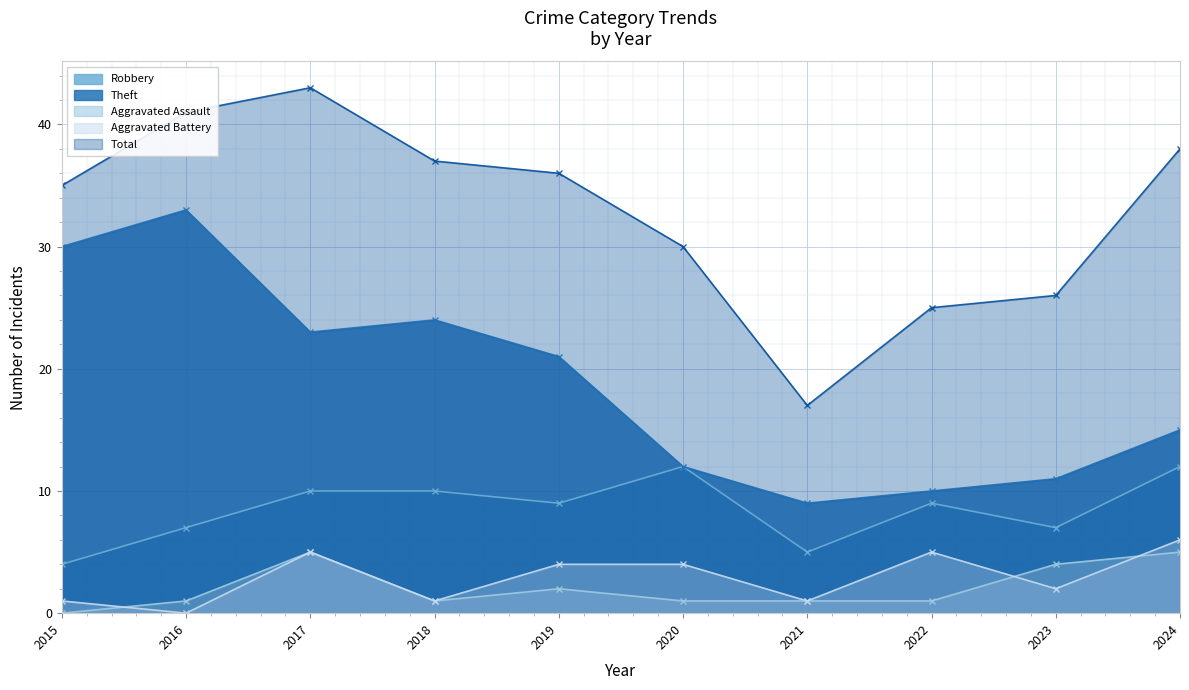

Reading left to right, what are all the values shown in this chart?

Robbery: 2015=4	2016=7	2017=10	2018=10	2019=9	2020=12	2021=5	2022=9	2023=7	2024=12
Theft: 2015=30	2016=33	2017=23	2018=24	2019=21	2020=12	2021=9	2022=10	2023=11	2024=15
Aggravated Assault: 2015=0	2016=1	2017=5	2018=1	2019=2	2020=1	2021=1	2022=1	2023=4	2024=5
Aggravated Battery: 2015=1	2016=0	2017=5	2018=1	2019=4	2020=4	2021=1	2022=5	2023=2	2024=6
Total: 2015=35	2016=41	2017=43	2018=37	2019=36	2020=30	2021=17	2022=25	2023=26	2024=38